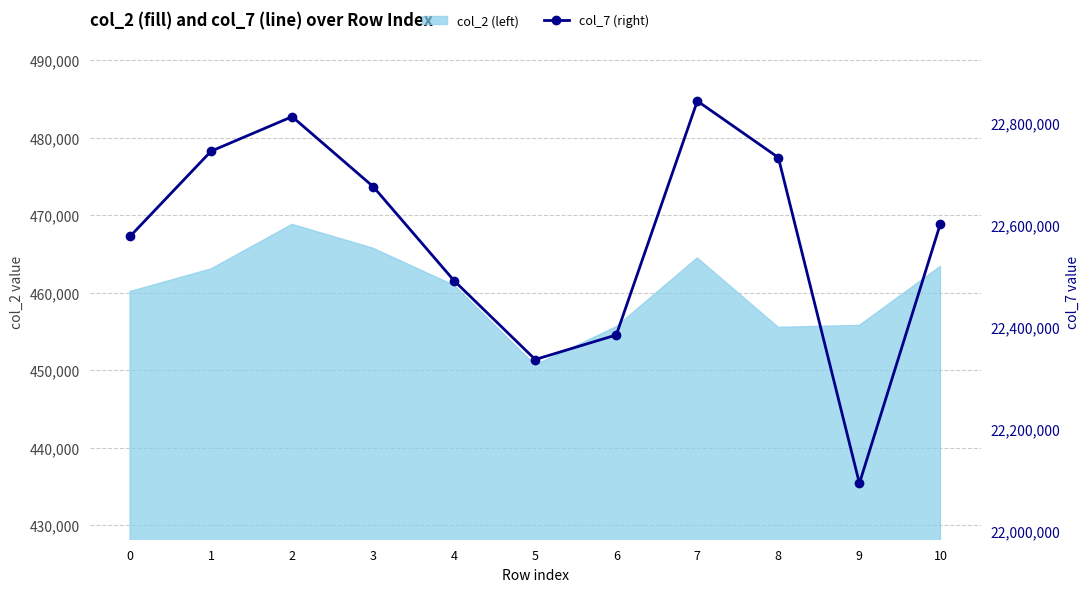

What is the minimum value shown in the chart?

22093166